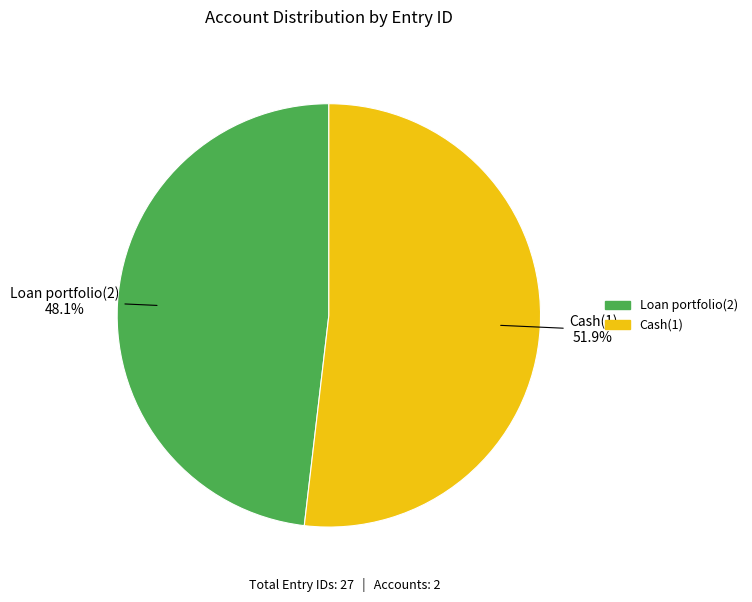

Is it true that Cash(1) is 52% of the pie?

True